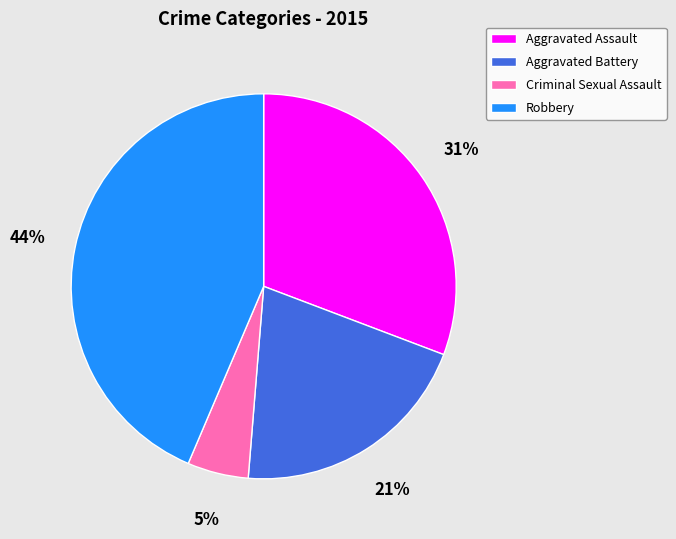

How many segments does this pie chart have?

4